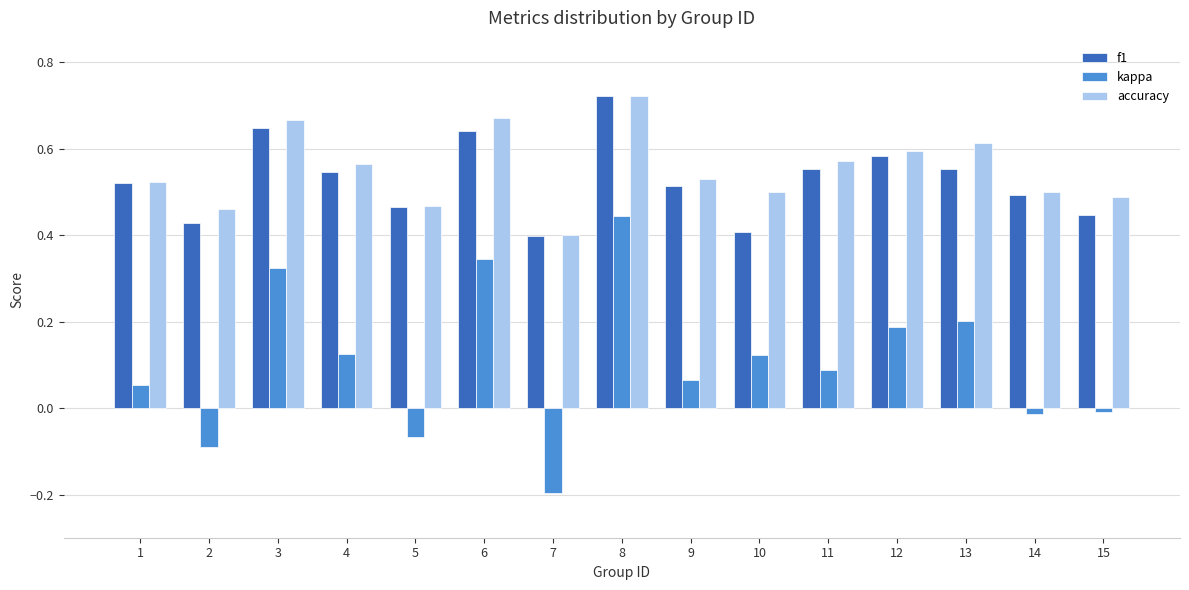

What is the minimum value shown in the chart?

-0.2